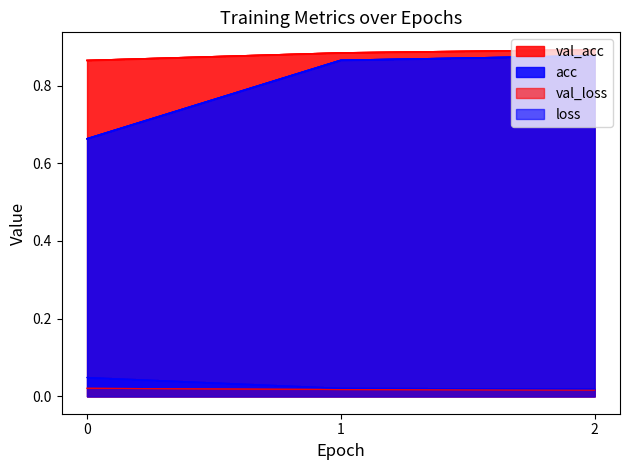

Which label corresponds to the largest value in the chart?

2